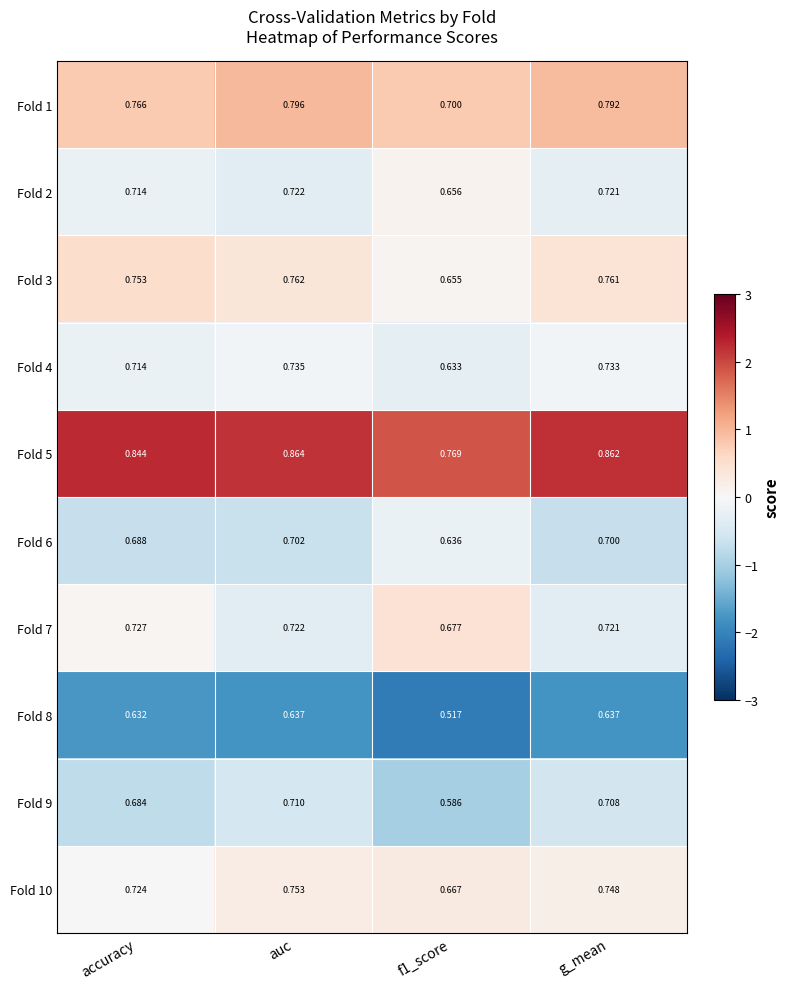

At which category does the chart reach its peak across all series?

auc